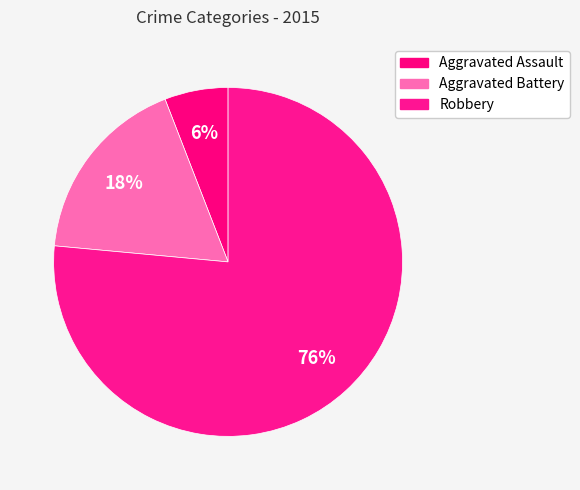

To the nearest percent, what is the combined percentage of Aggravated Assault and Aggravated Battery?

24%